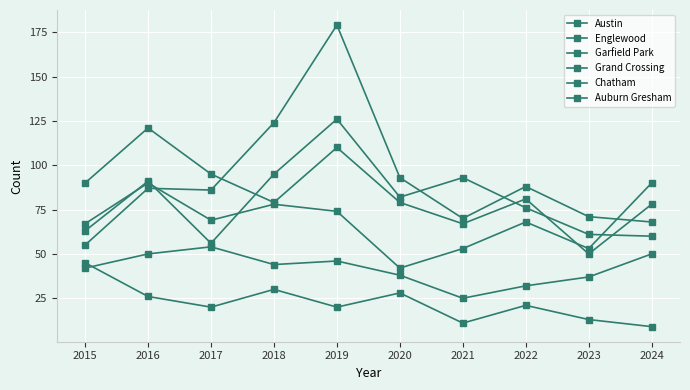

What is the sum of the Austin values at 2023 and 2022?

137